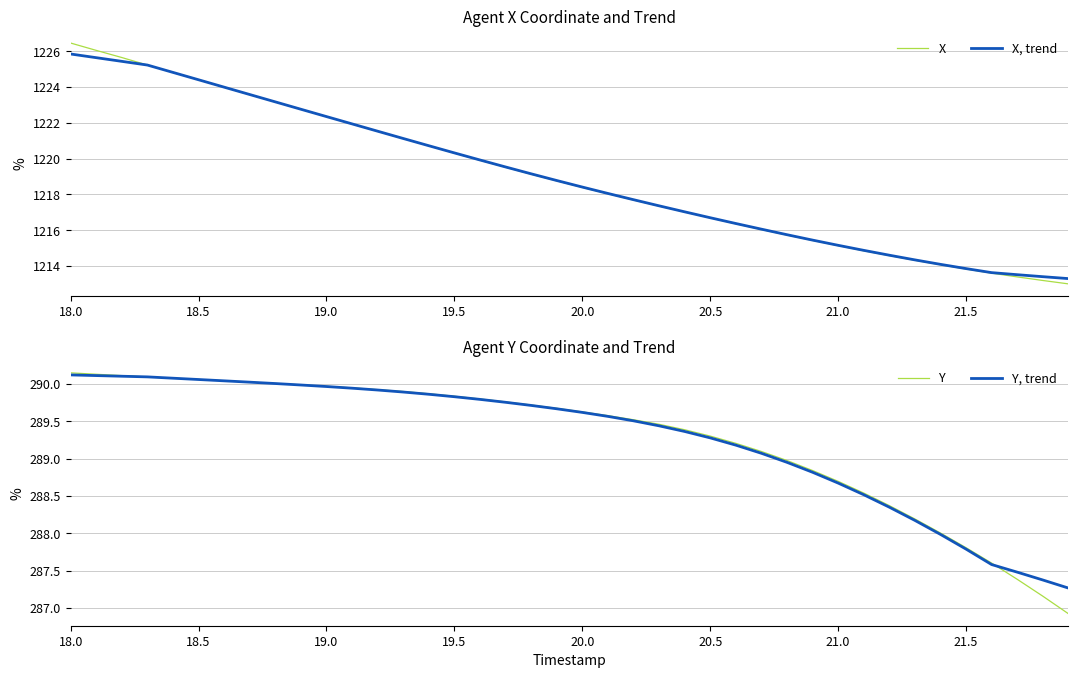

Which label corresponds to the largest value in the chart?

18.0